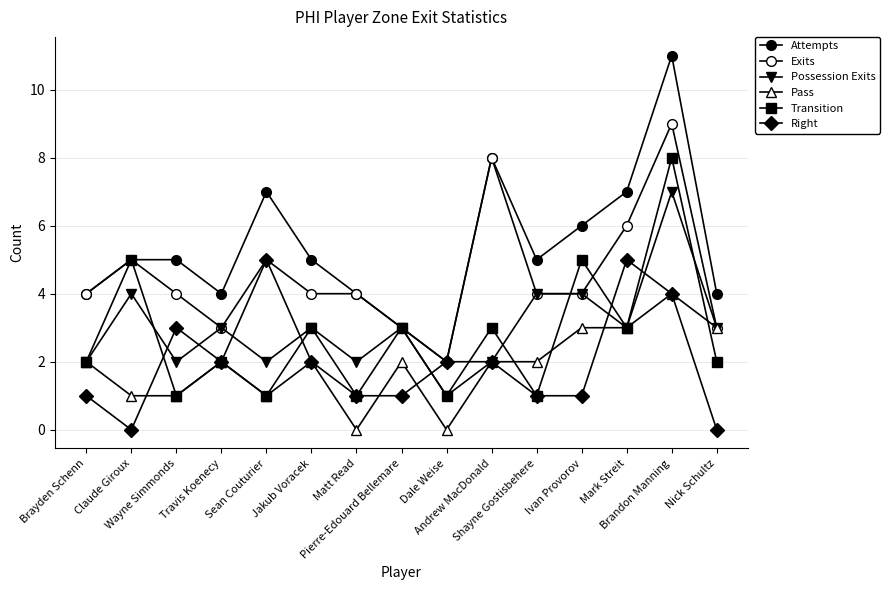

At Nick Schultz, list the series in order from smallest to largest.

Right, Transition, Exits, Possession Exits, Pass, Attempts